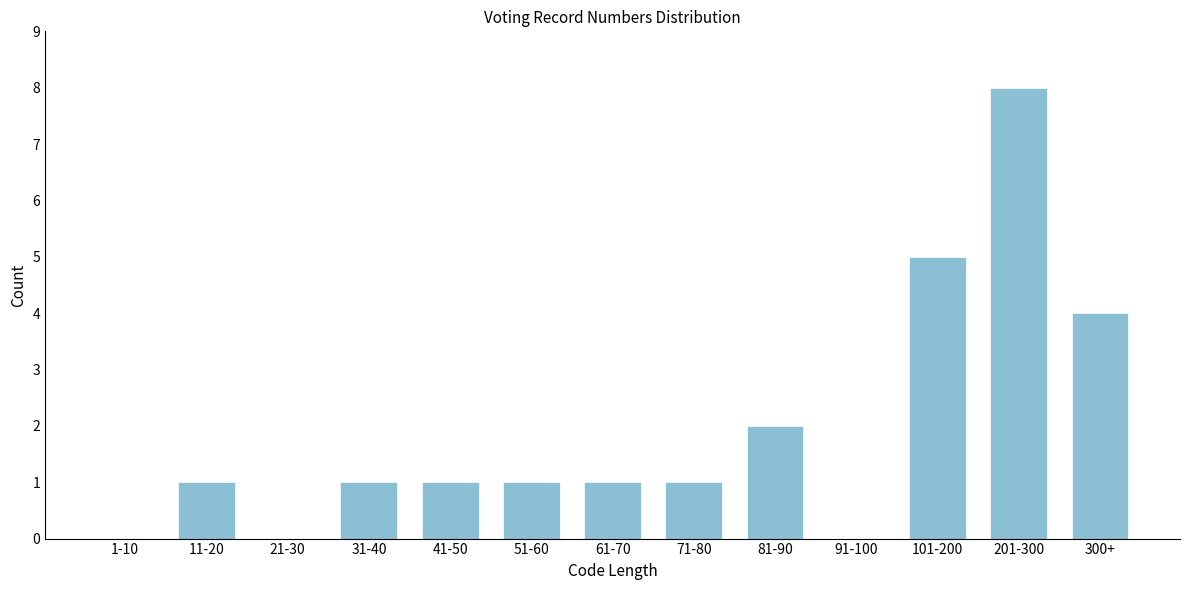

Reading left to right, extract all data points from this chart.

1-10=0	11-20=1	21-30=0	31-40=1	41-50=1	51-60=1	61-70=1	71-80=1	81-90=2	91-100=0	101-200=5	201-300=8	300+=4